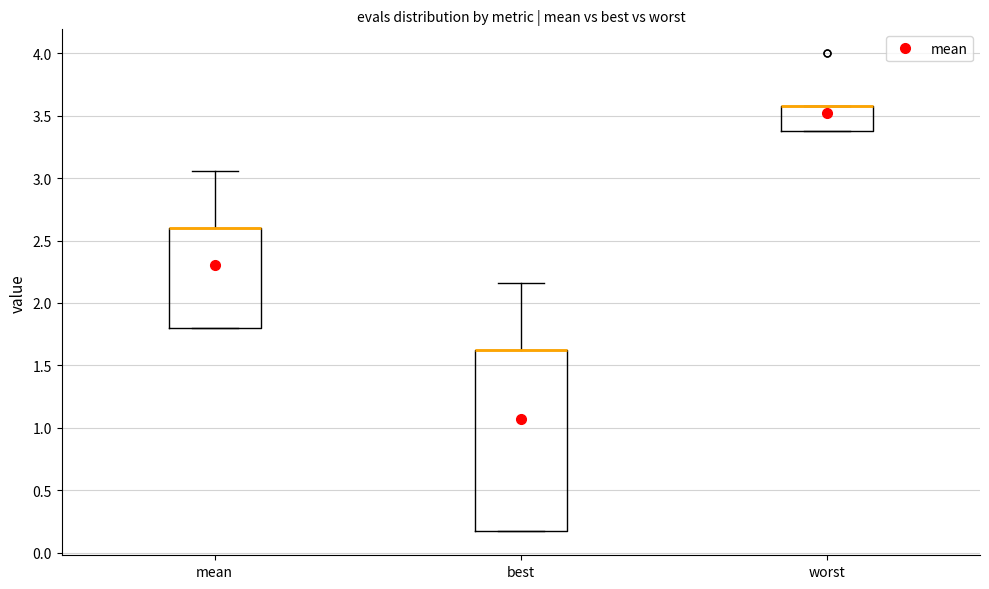

Reading left to right, transcribe this box plot: for each box, give where its median line is, the range the box spans, and where its two whiskers end, as read against the y-axis. The values are not printed on the chart, so give them approximately, as read against the axis.

mean: median 2.60 (drawn on the box's upper edge), box 1.80 to 2.60, whiskers 1.80 to 3.05
best: median 1.60 (drawn on the box's upper edge), box 0.15 to 1.60, whiskers 0.15 to 2.15
worst: median 3.60 (drawn on the box's upper edge), box 3.40 to 3.60, whiskers 3.40 to 3.60